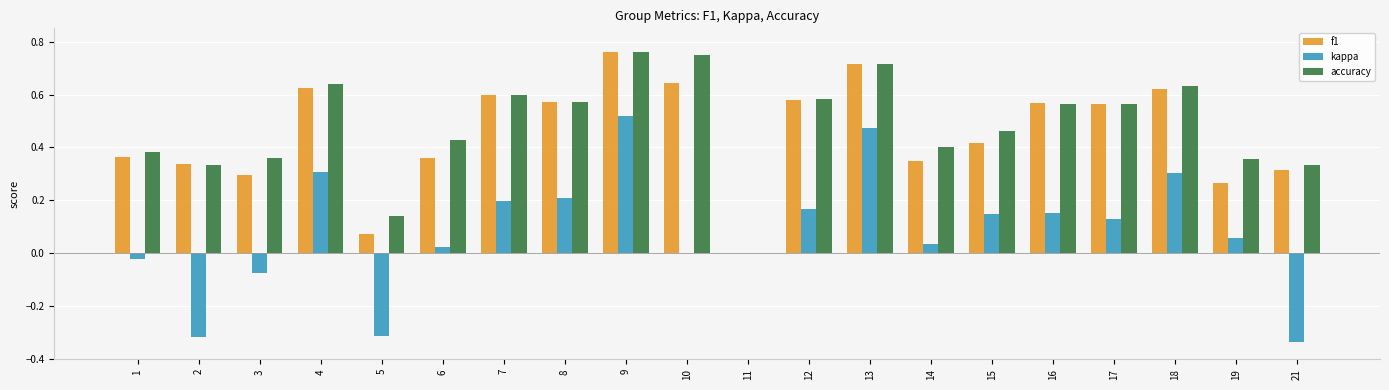

What is the sum of all kappa values?

1.7